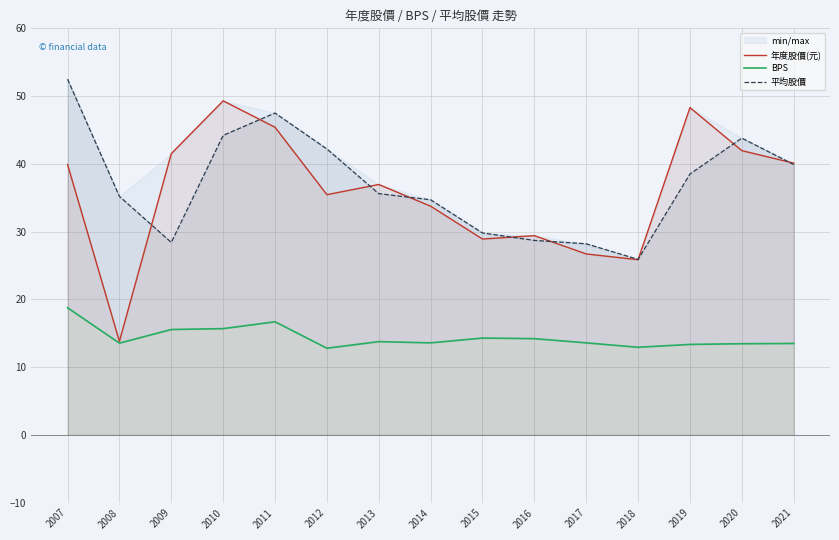

True or false: 年度股價(元) and BPS cross at least once.

False